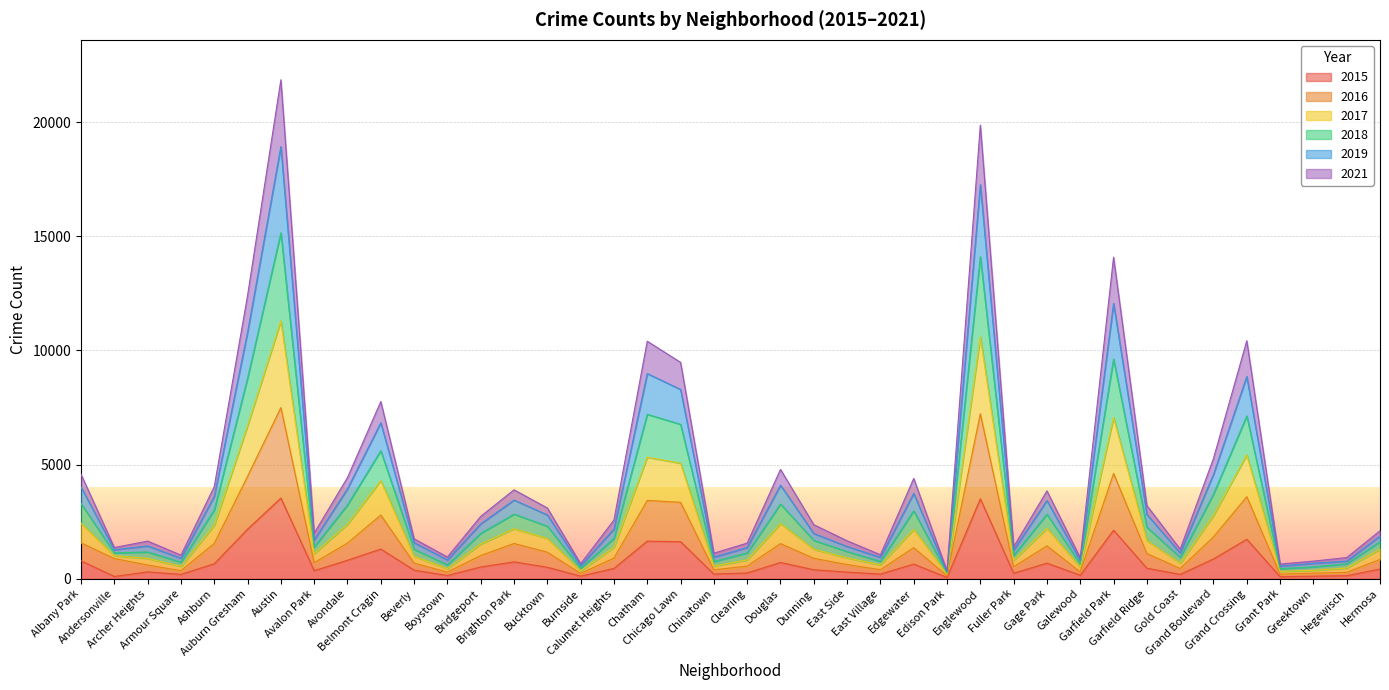

Does the chart display data point markers on the line(s)?

No